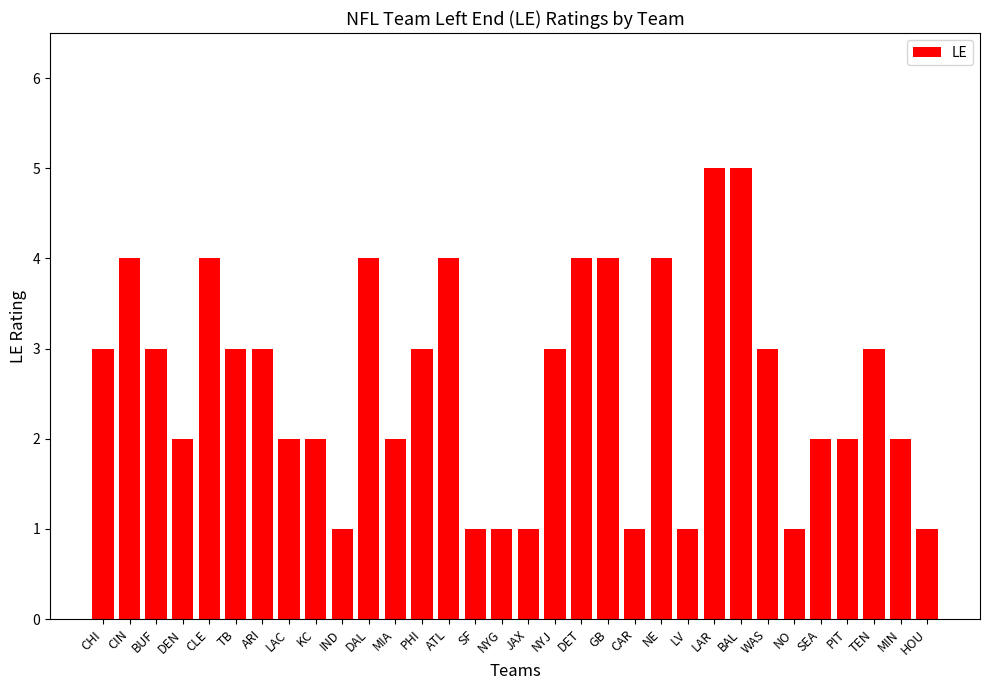

What position from the right is ATL?

19